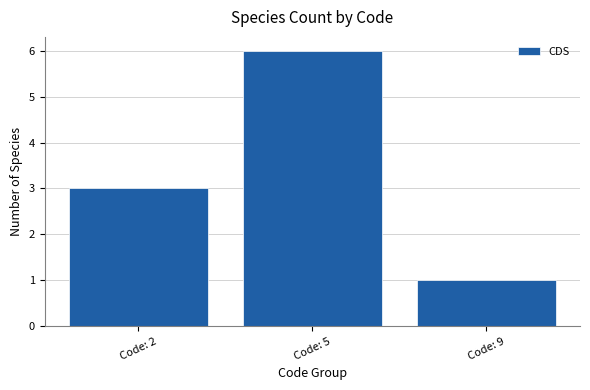

Rank the categories by value from lowest to highest.

Code: 9, Code: 2, Code: 5